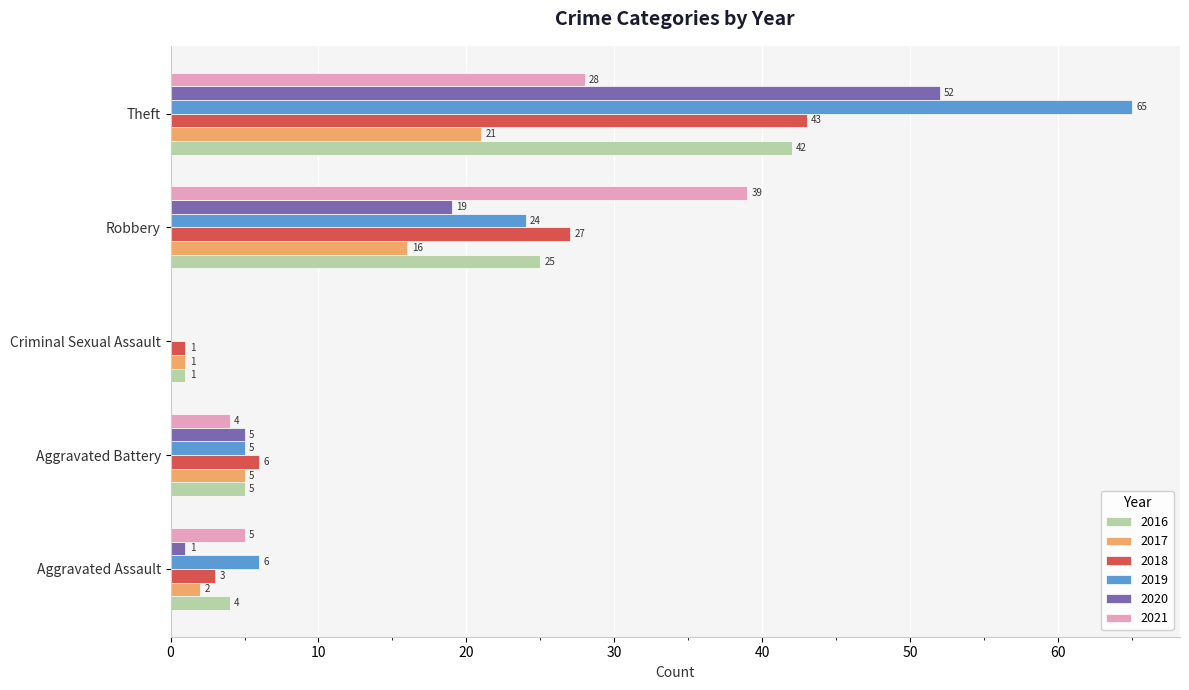

At which label is 2016 closest to 21?

Robbery